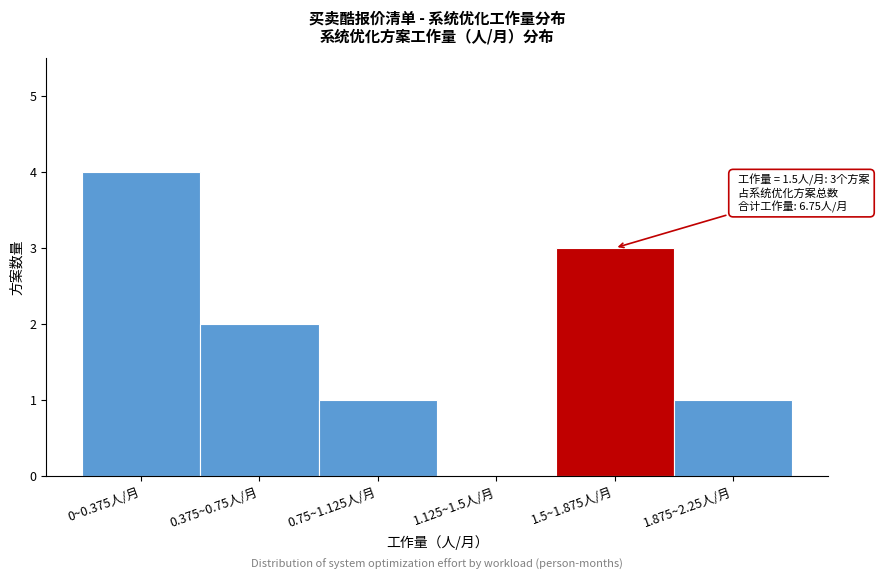

Reading left to right, list all the values displayed in this chart.

0~0.375人/月=4	0.375~0.75人/月=2	0.75~1.125人/月=1	1.125~1.5人/月=0	1.5~1.875人/月=3	1.875~2.25人/月=1